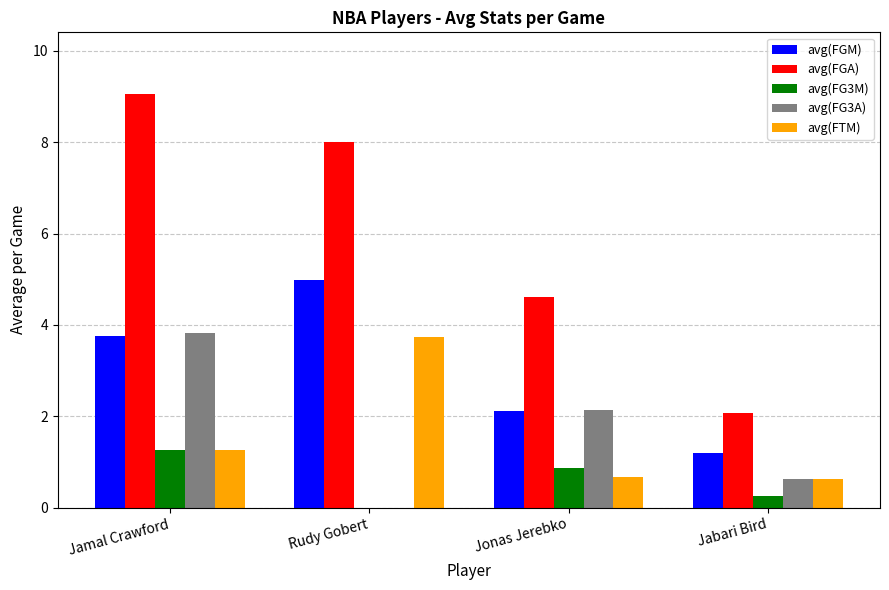

Between Rudy Gobert and Jabari Bird, which series saw the biggest shift?

avg(FGA)